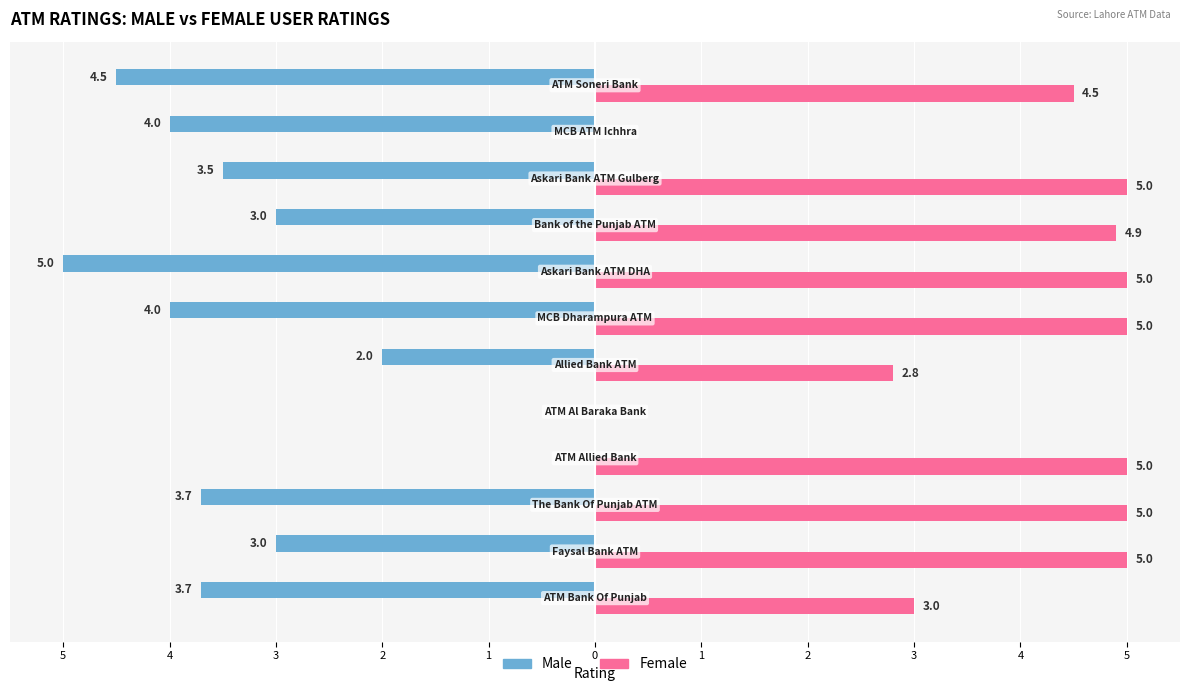

What are all the series names shown in the legend?

Male, Female